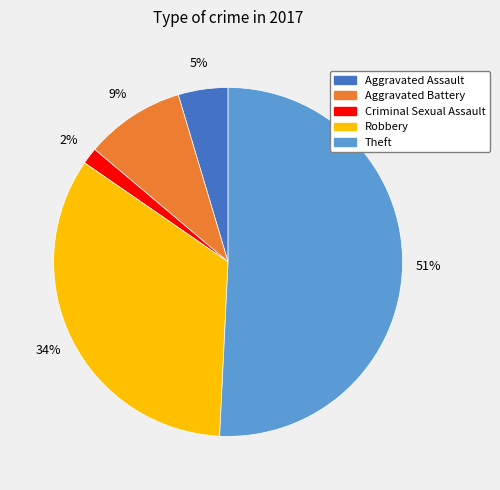

Does any single category account for the majority?

Yes